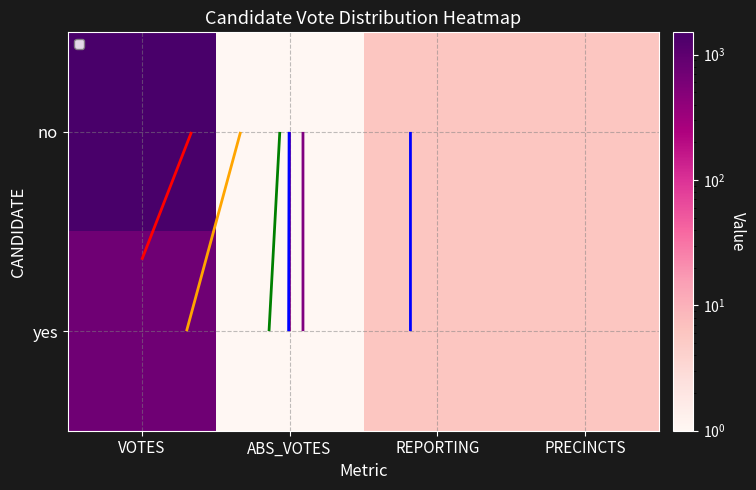

Is the value of no at PRECINCTS greater than the value of yes at PRECINCTS?

No